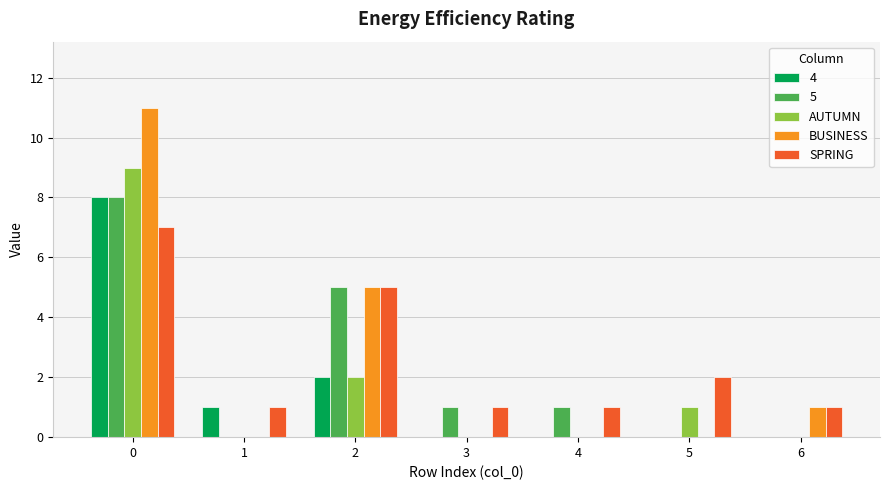

Does the chart contain stacked bars?

No